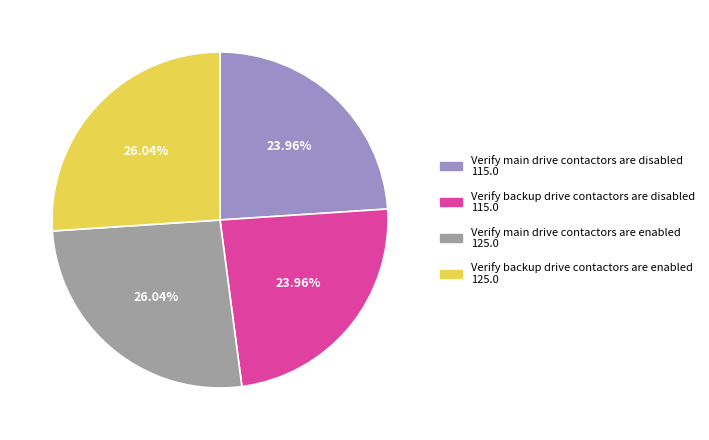

Do Verify main drive contactors are disabled and Verify backup drive contactors are disabled together represent more than half of the pie?

No